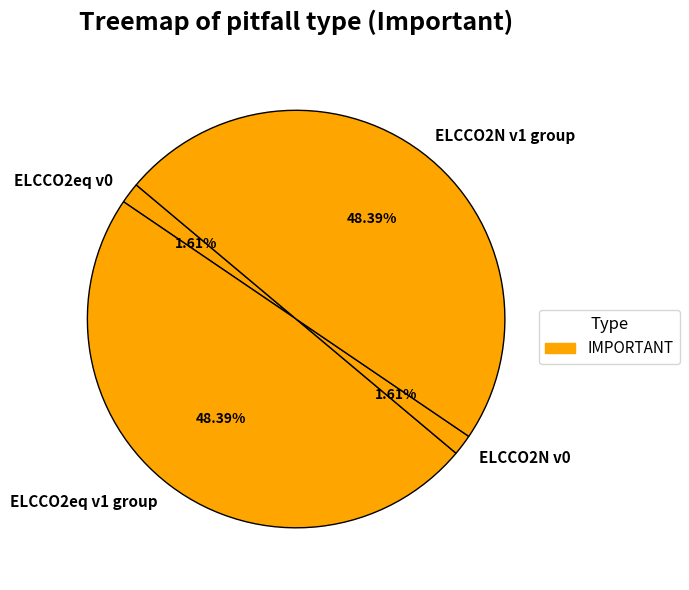

Combined, do ELCCO2eq v0 and ELCCO2N v0 account for over 50%?

No